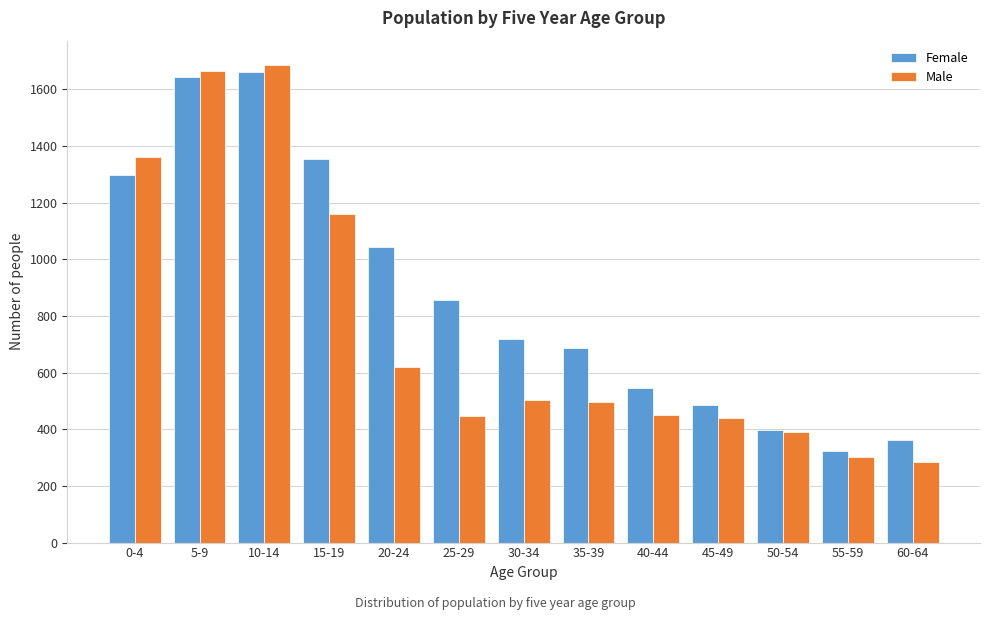

Read the Female value at 25-29, to the nearest 50.

850